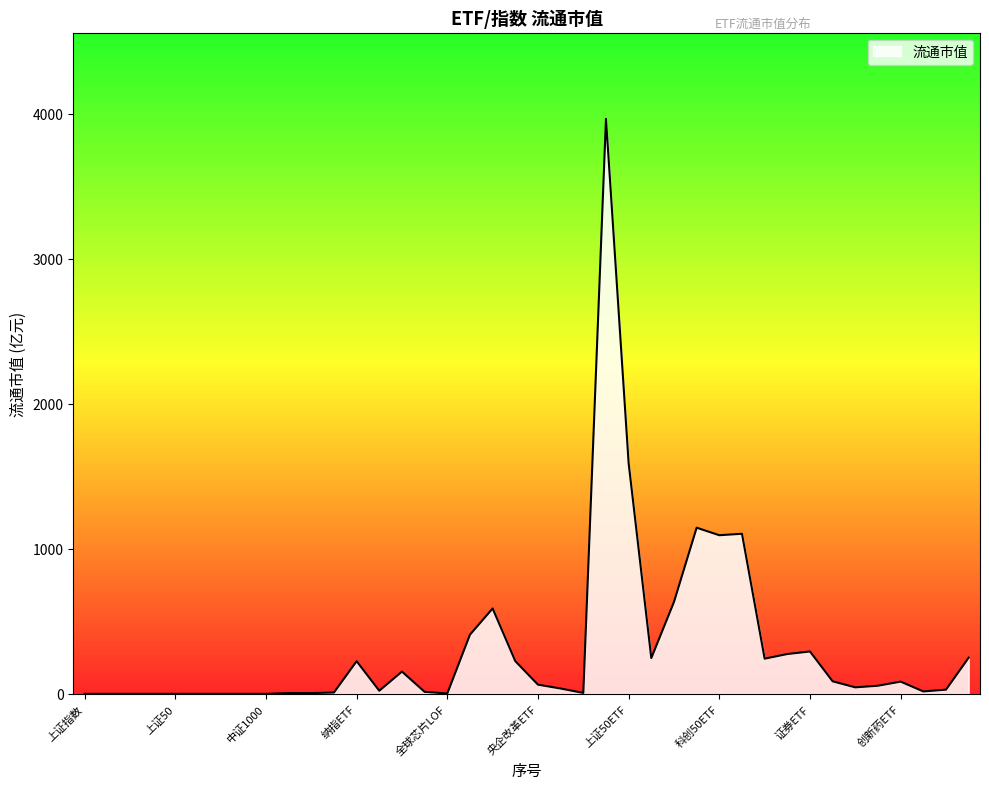

What is the maximum value shown in the chart?

3964.4